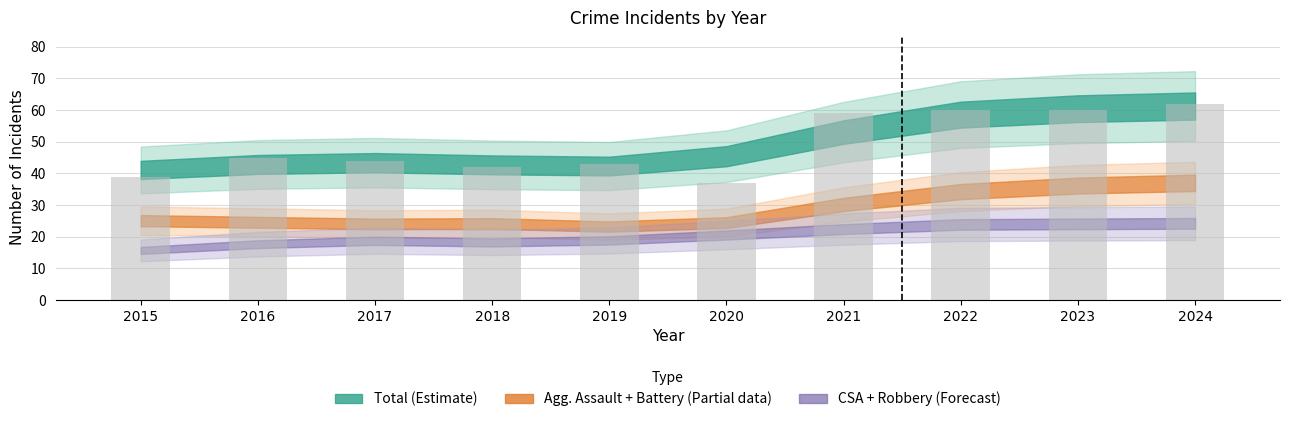

What is the approximate value at 2024, to the nearest 5?

60